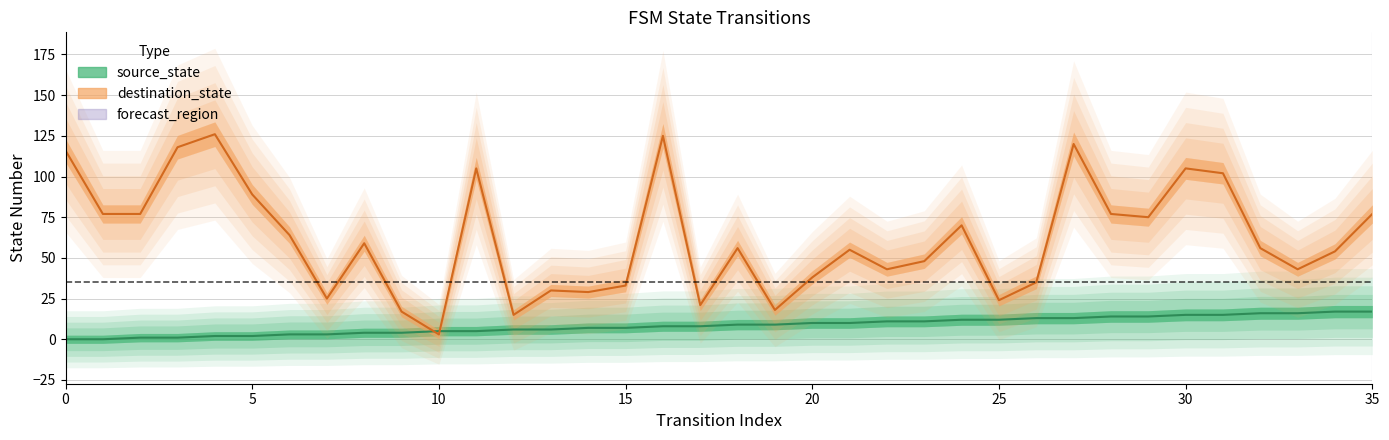

What is the sum of all source_state values?

306